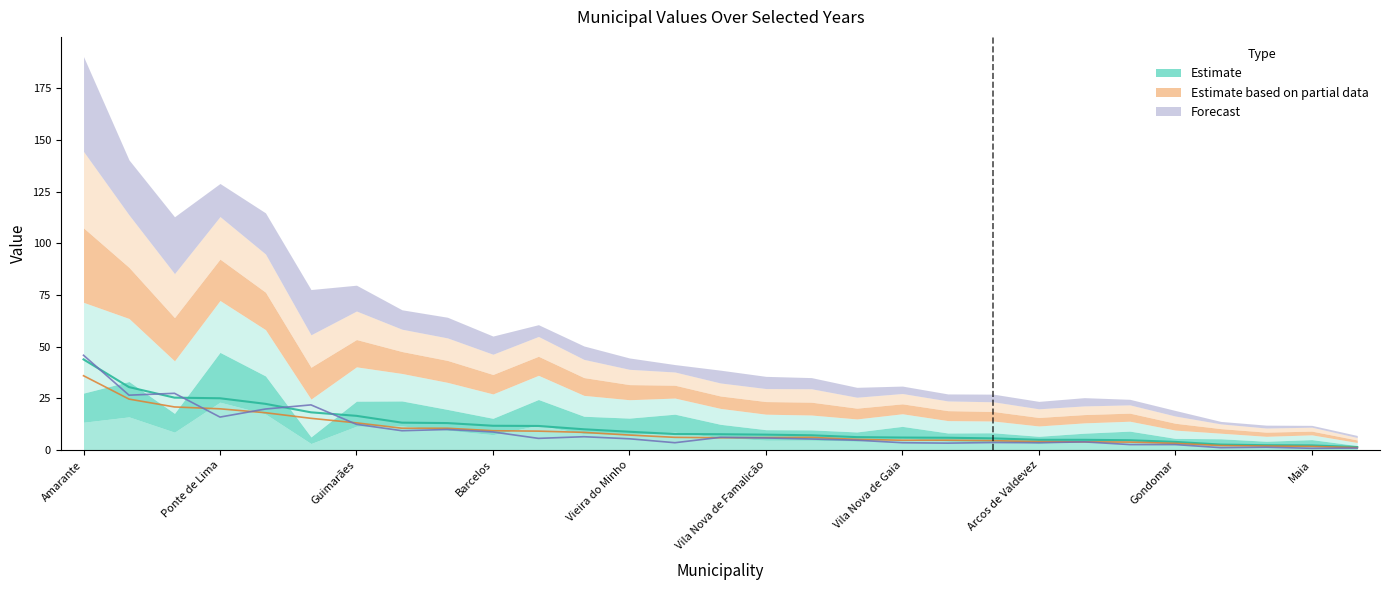

Reading right to left, list all the values displayed in this chart.

X1991: Felgueiras=16.1	Cinfães=4.3	Celorico de Basto=8.7	Castelo de Paiva=4.1	Cabeceiras de Basto=11.7	Baião=4.8	Amarante=13.5	Vila Nova de Gaia=5.7	Vila do Conde=9.6	Matosinhos=1.1	Maia=2.5	Gondomar=2.7	Vila Nova de Famalicão=4.8	Vieira do Minho=7.5	Santo Tirso=12.0	Póvoa de Lanhoso=8.7	Guimarães=11.6	Fafe=4.3	Vila Verde=17.5	Terras de Bouro=4.0	Esposende=4.5	Braga=6.1	Barcelos=7.5	Amares=3.2	Viana do Castelo=8.0	Ponte de Lima=23.2	Ponte da Barca=2.1	Caminha=2.7	Arcos de Valdevez=3.2
X1992: Felgueiras=17.1	Cinfães=4.0	Celorico de Basto=9.1	Castelo de Paiva=4.3	Cabeceiras de Basto=12.1	Baião=5.0	Amarante=14.1	Vila Nova de Gaia=5.8	Vila do Conde=10.1	Matosinhos=1.1	Maia=2.6	Gondomar=3.0	Vila Nova de Famalicão=5.1	Vieira do Minho=8.0	Santo Tirso=12.5	Póvoa de Lanhoso=8.7	Guimarães=12.1	Fafe=4.5	Vila Verde=18.4	Terras de Bouro=4.2	Esposende=4.7	Braga=6.4	Barcelos=7.9	Amares=3.2	Viana do Castelo=8.4	Ponte de Lima=24.1	Ponte da Barca=2.2	Caminha=2.8	Arcos de Valdevez=3.5
X1993: Felgueiras=30.5	Cinfães=6.0	Celorico de Basto=25.4	Castelo de Paiva=5.7	Cabeceiras de Basto=13.3	Baião=7.2	Amarante=43.9	Vila Nova de Gaia=6.1	Vila do Conde=13.1	Matosinhos=1.5	Maia=2.3	Gondomar=4.0	Vila Nova de Famalicão=7.5	Vieira do Minho=8.9	Santo Tirso=11.7	Póvoa de Lanhoso=7.8	Guimarães=16.6	Fafe=6.3	Vila Verde=22.4	Terras de Bouro=5.0	Esposende=4.8	Braga=7.7	Barcelos=11.8	Amares=18.3	Viana do Castelo=10.1	Ponte de Lima=25.1	Ponte da Barca=2.4	Caminha=2.7	Arcos de Valdevez=5.0
X1994: Felgueiras=24.7	Cinfães=4.8	Celorico de Basto=20.9	Castelo de Paiva=4.6	Cabeceiras de Basto=10.6	Baião=6.2	Amarante=36.0	Vila Nova de Gaia=4.8	Vila do Conde=10.6	Matosinhos=1.2	Maia=1.8	Gondomar=3.3	Vila Nova de Famalicão=6.1	Vieira do Minho=7.3	Santo Tirso=9.2	Póvoa de Lanhoso=6.2	Guimarães=13.2	Fafe=5.2	Vila Verde=18.1	Terras de Bouro=4.0	Esposende=3.9	Braga=6.0	Barcelos=9.4	Amares=15.4	Viana do Castelo=8.6	Ponte de Lima=20.0	Ponte da Barca=2.0	Caminha=2.2	Arcos de Valdevez=4.1
X1995: Felgueiras=25.4	Cinfães=4.7	Celorico de Basto=21.3	Castelo de Paiva=4.7	Cabeceiras de Basto=10.8	Baião=6.5	Amarante=37.0	Vila Nova de Gaia=5.0	Vila do Conde=10.9	Matosinhos=1.2	Maia=1.9	Gondomar=3.5	Vila Nova de Famalicão=6.3	Vieira do Minho=7.4	Santo Tirso=9.6	Póvoa de Lanhoso=6.4	Guimarães=13.8	Fafe=5.3	Vila Verde=18.5	Terras de Bouro=4.2	Esposende=4.0	Braga=6.3	Barcelos=9.8	Amares=15.7	Viana do Castelo=8.8	Ponte de Lima=20.6	Ponte da Barca=2.0	Caminha=2.3	Arcos de Valdevez=4.2
X1997: Felgueiras=26.6	Cinfães=3.4	Celorico de Basto=27.5	Castelo de Paiva=3.7	Cabeceiras de Basto=9.4	Baião=5.4	Amarante=45.9	Vila Nova de Gaia=3.6	Vila do Conde=10.0	Matosinhos=1.0	Maia=0.9	Gondomar=2.7	Vila Nova de Famalicão=5.9	Vieira do Minho=5.5	Santo Tirso=5.7	Póvoa de Lanhoso=3.6	Guimarães=12.5	Fafe=4.8	Vila Verde=19.9	Terras de Bouro=4.0	Esposende=2.7	Braga=6.2	Barcelos=8.8	Amares=21.9	Viana do Castelo=6.5	Ponte de Lima=16.0	Ponte da Barca=1.4	Caminha=1.2	Arcos de Valdevez=3.6